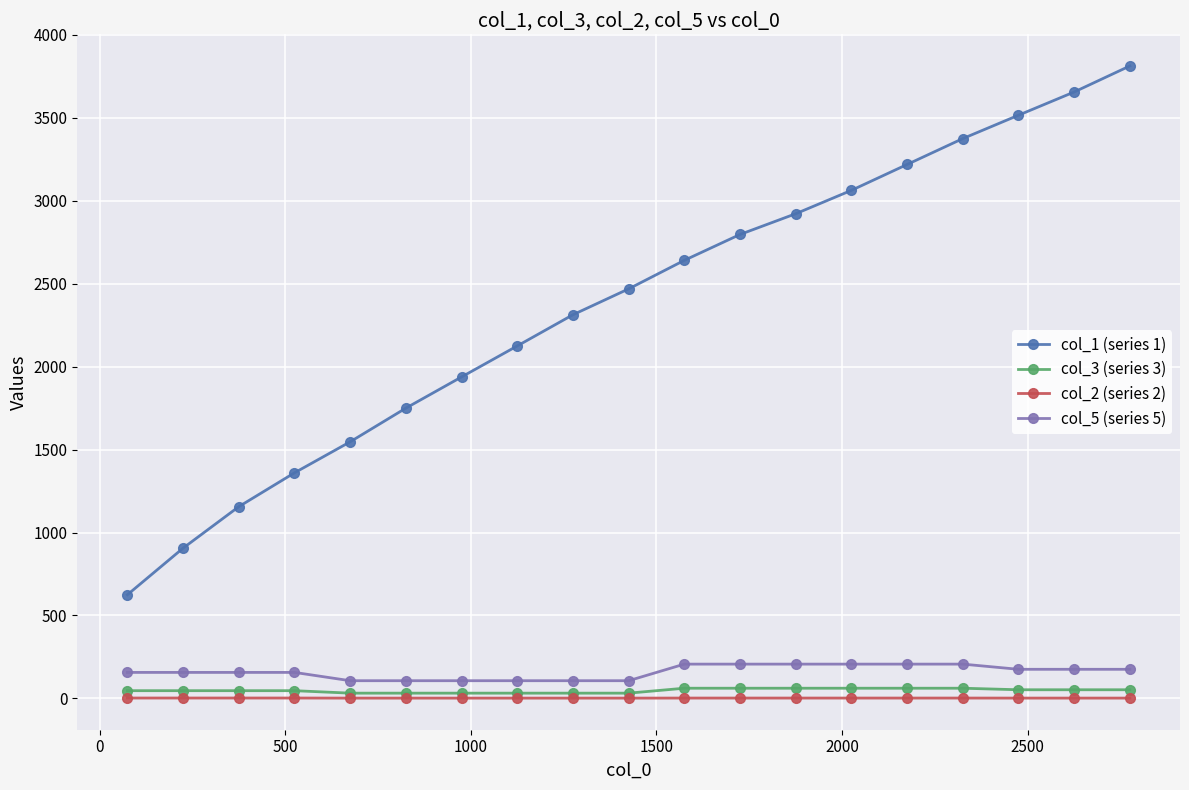

Is this an area chart (filled region under the line)?

No